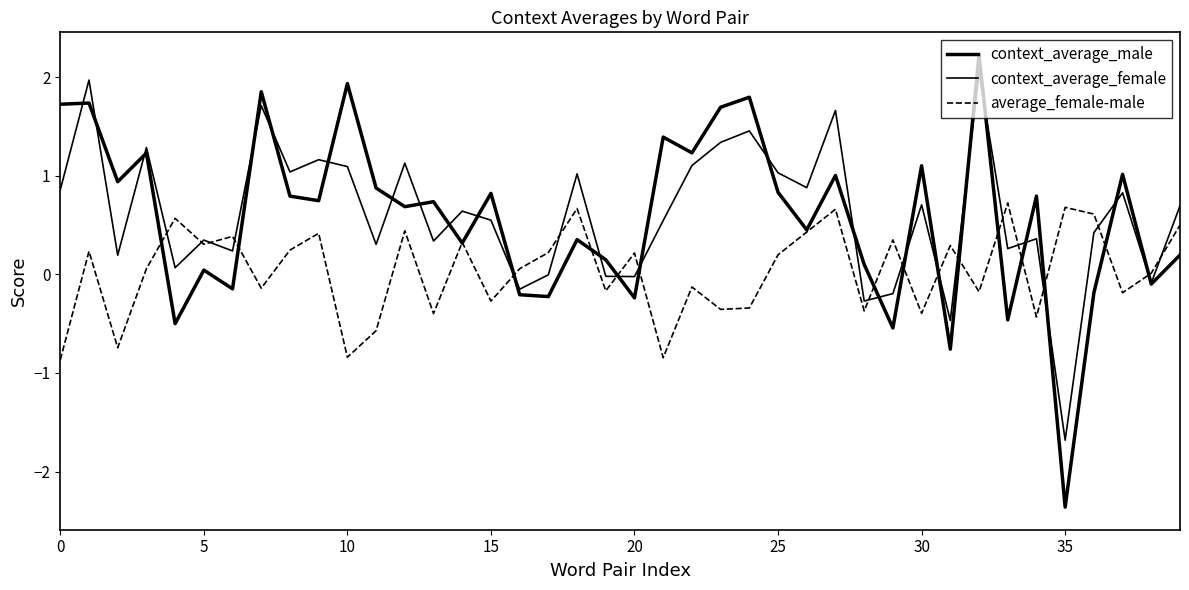

How many lines are shown in the chart?

3